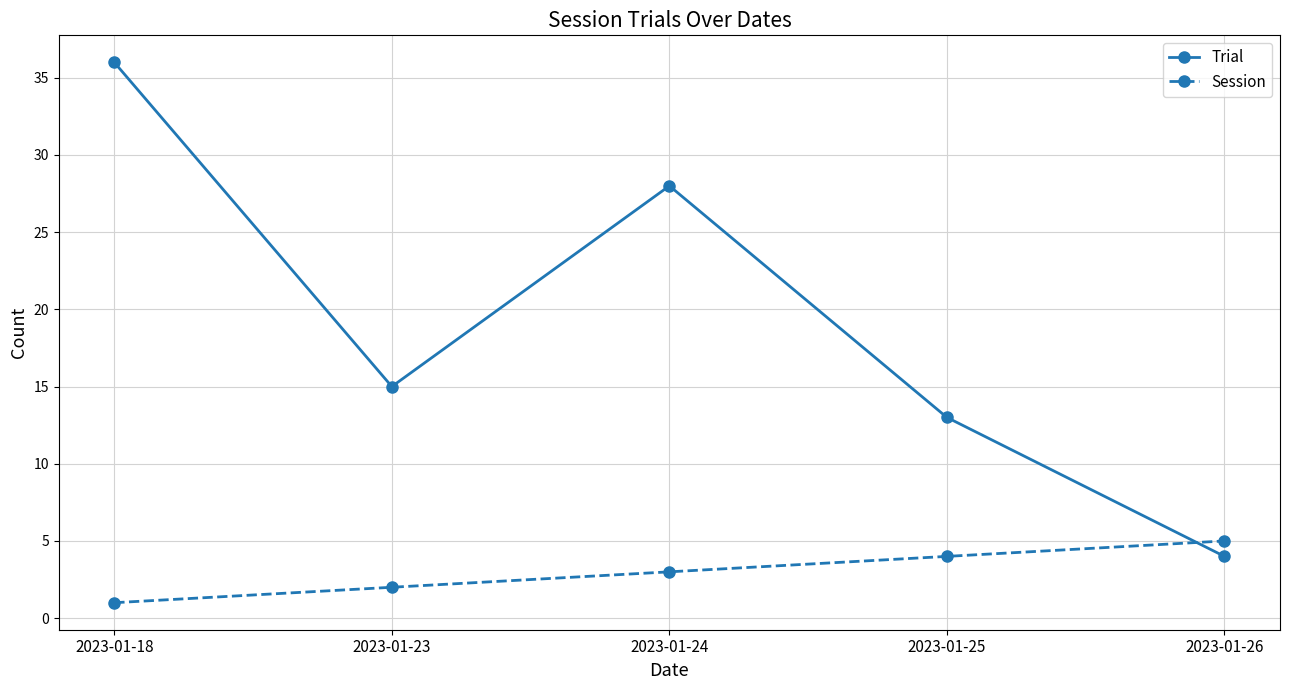

True or false: Session has more than 0 interior local peaks.

False